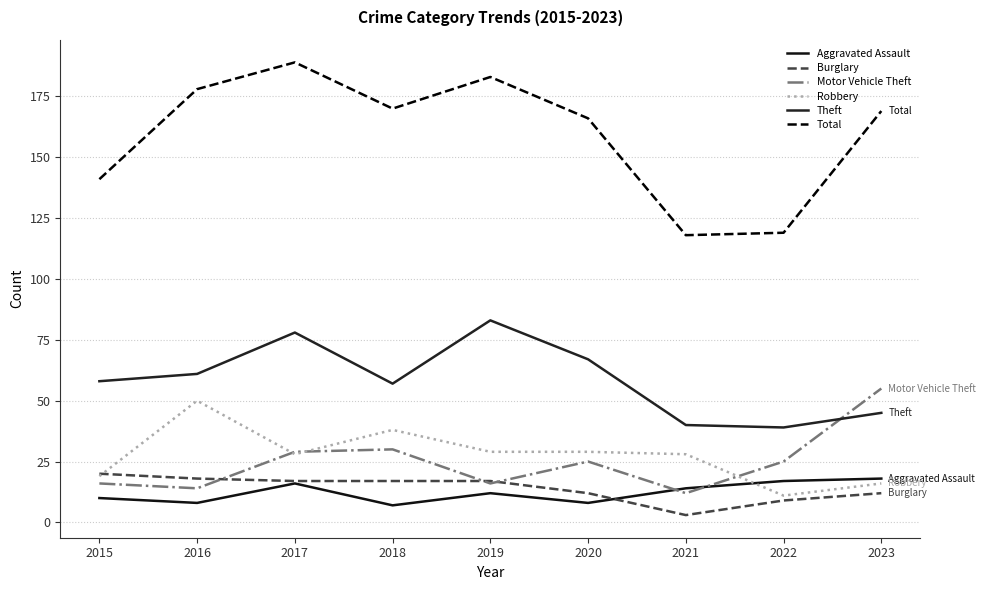

True or false: Robbery has a value of 10 at 2017.

False